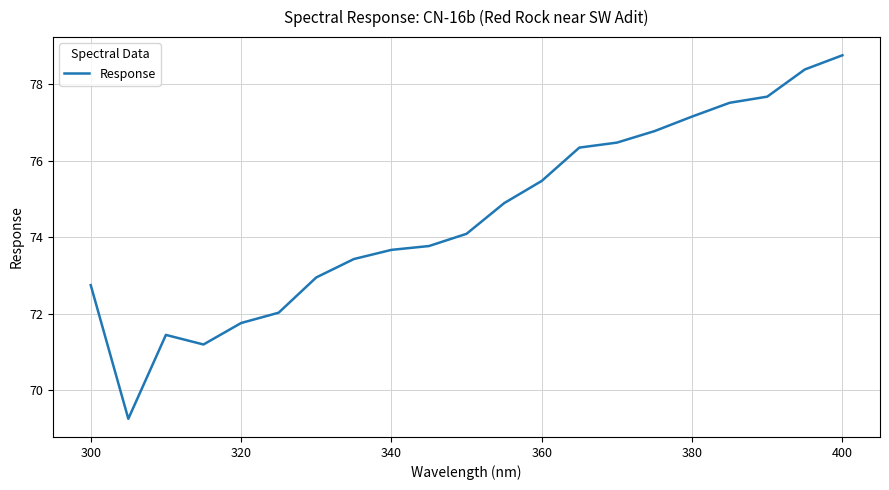

What is the smallest value displayed?

69.3